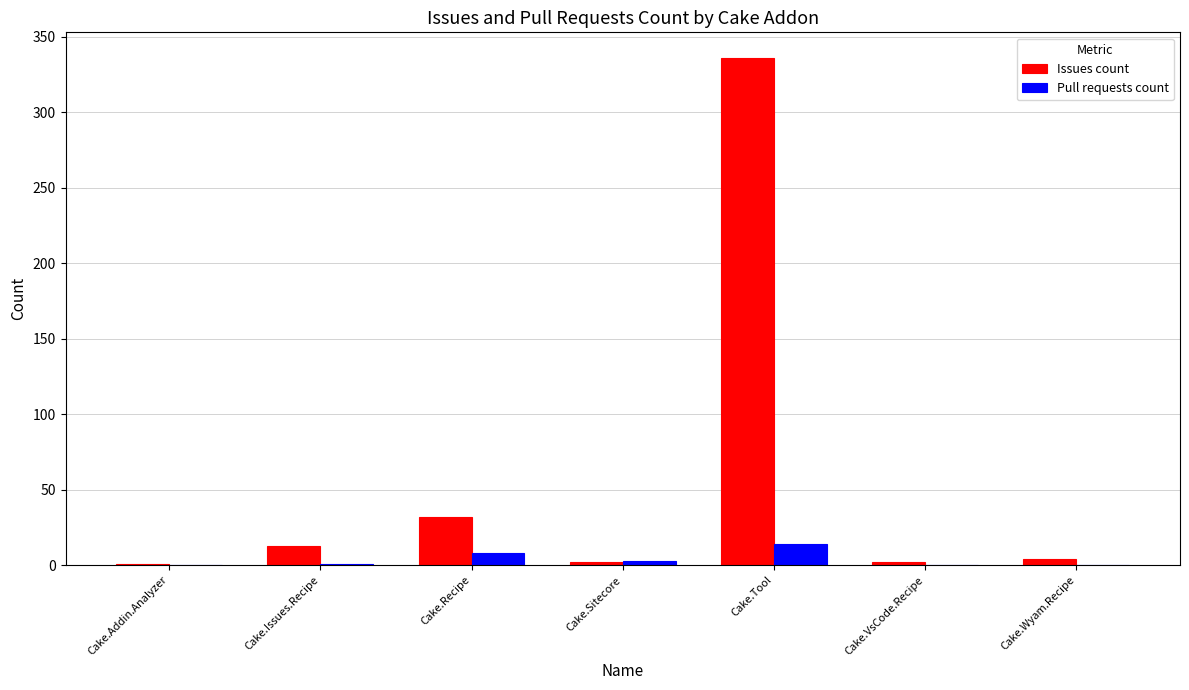

What is the approximate value of Pull requests count at Cake.Tool?

14